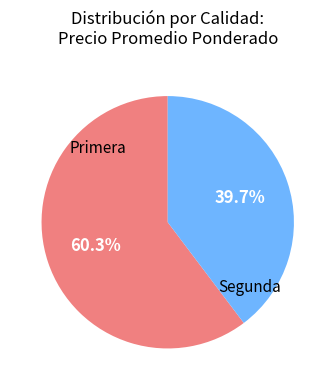

Approximately how many times larger is the value at Primera compared to Segunda?

1.5